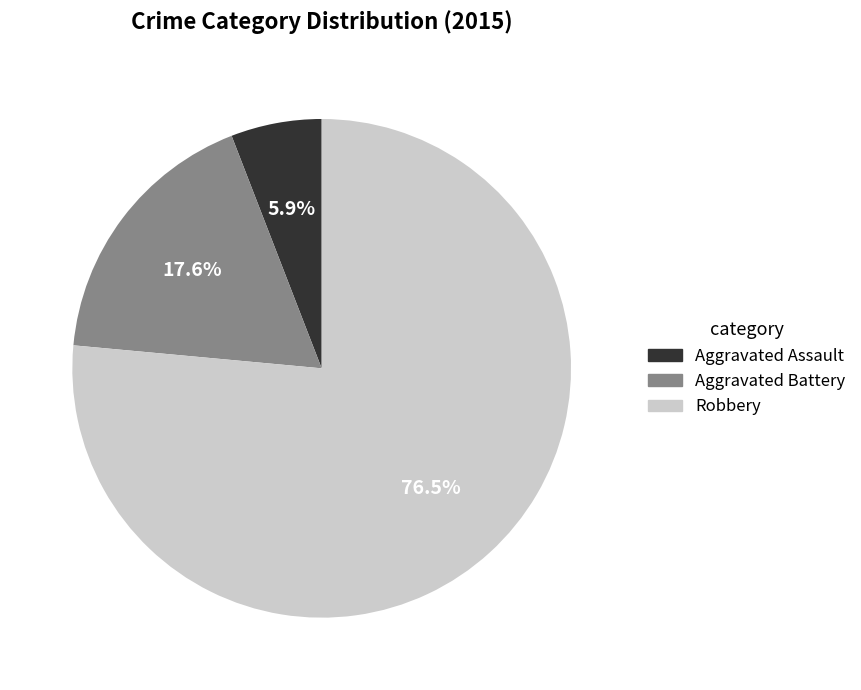

What percentage is NOT represented by Aggravated Battery?

82.4%